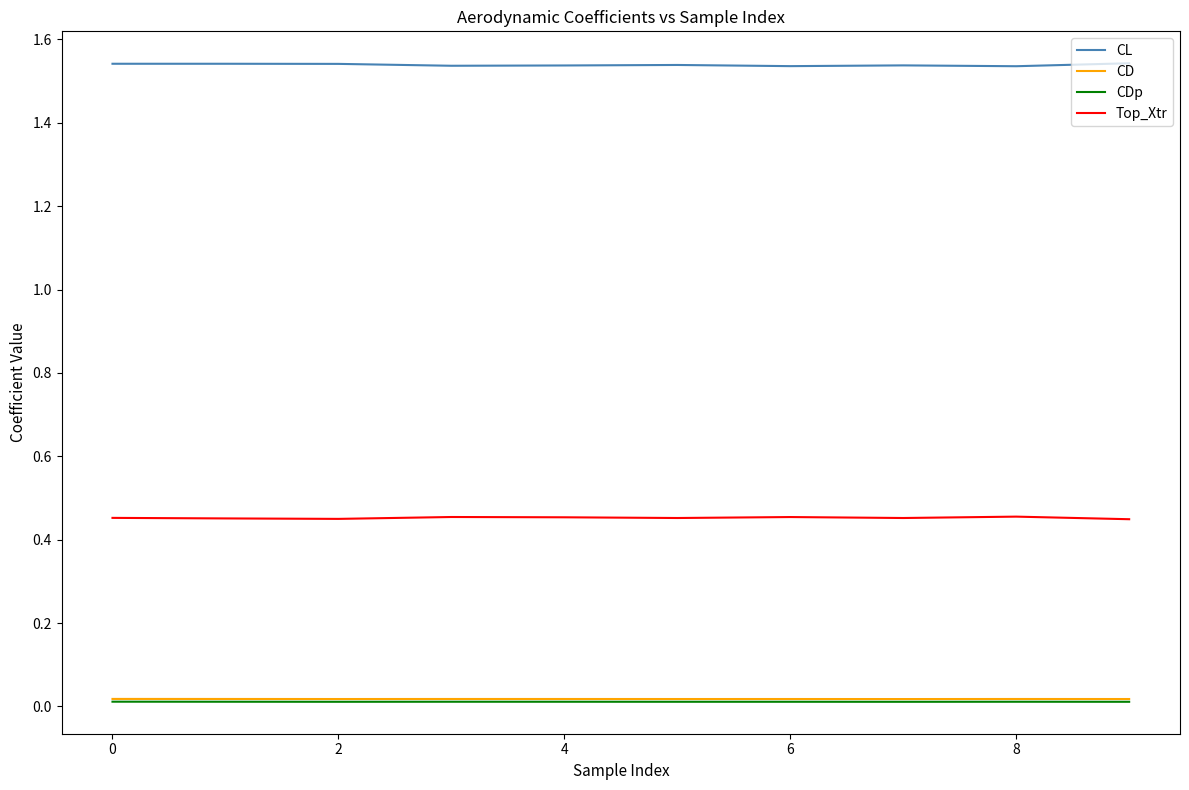

True or false: CD and CL cross at least once.

False